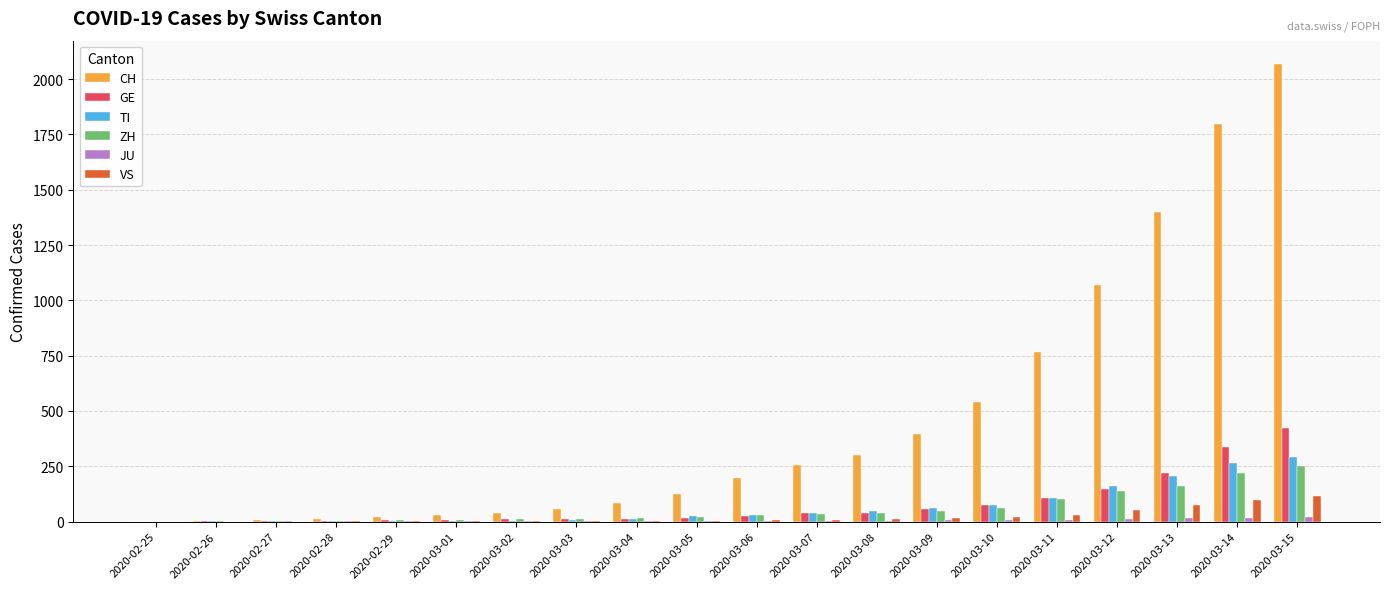

The VS series shows 30 at 2020-03-11. True or false?

True